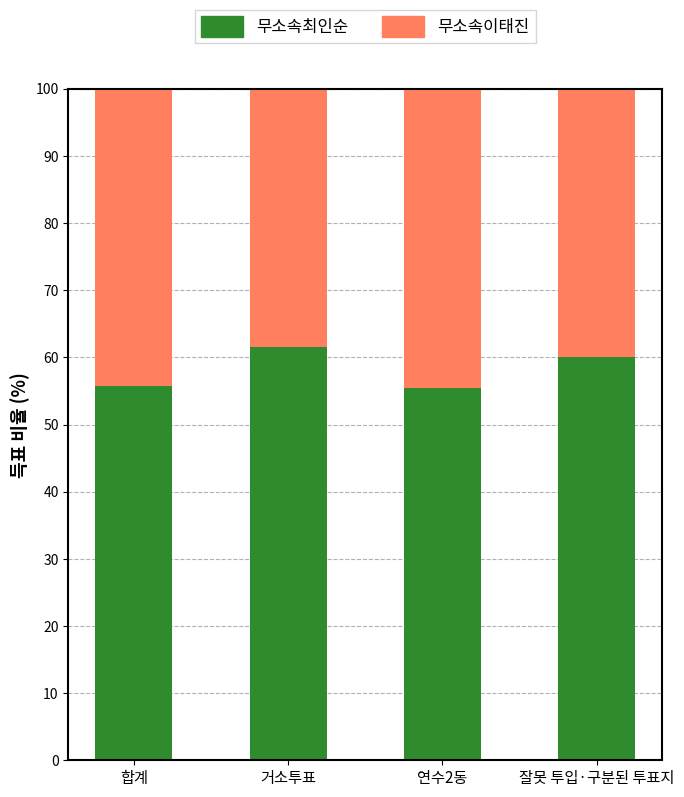

What is the difference between the maximum and minimum values in the 무소속최인순 series?

6.1